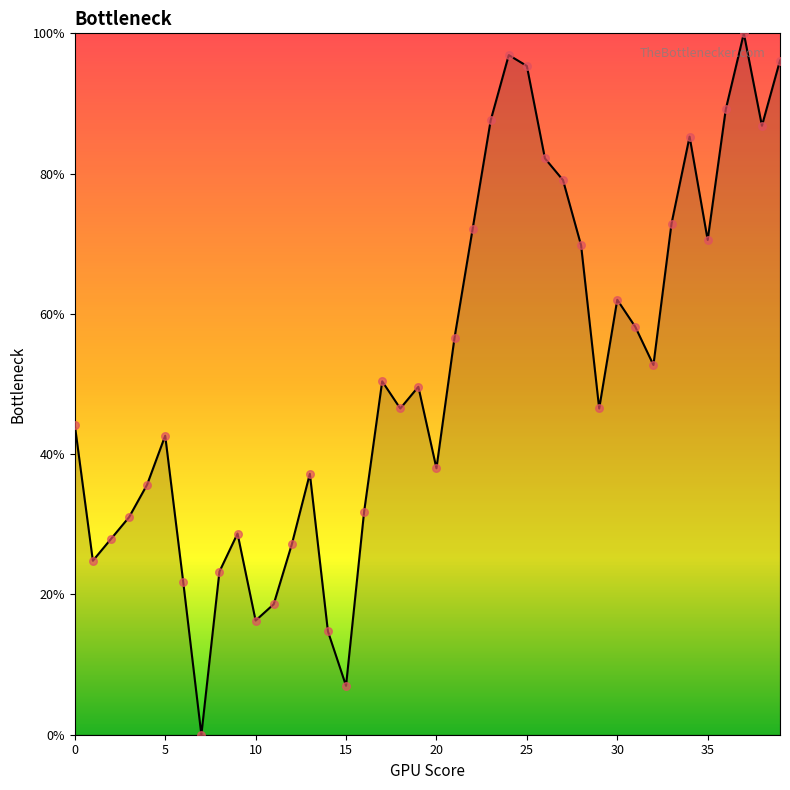

What is the difference between the maximum and minimum values?

100.0